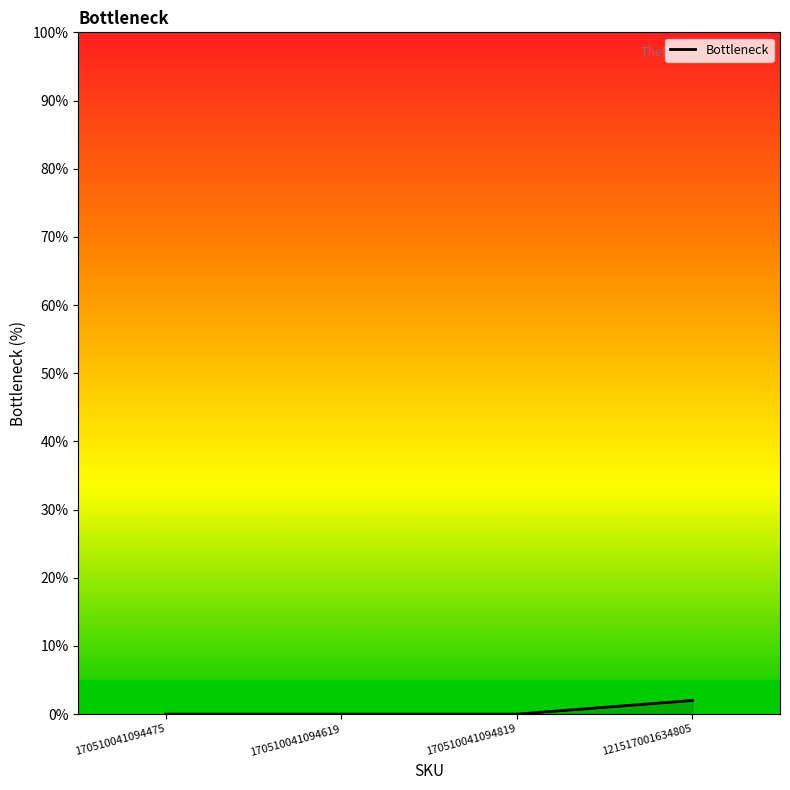

How many lines are shown in the chart?

1